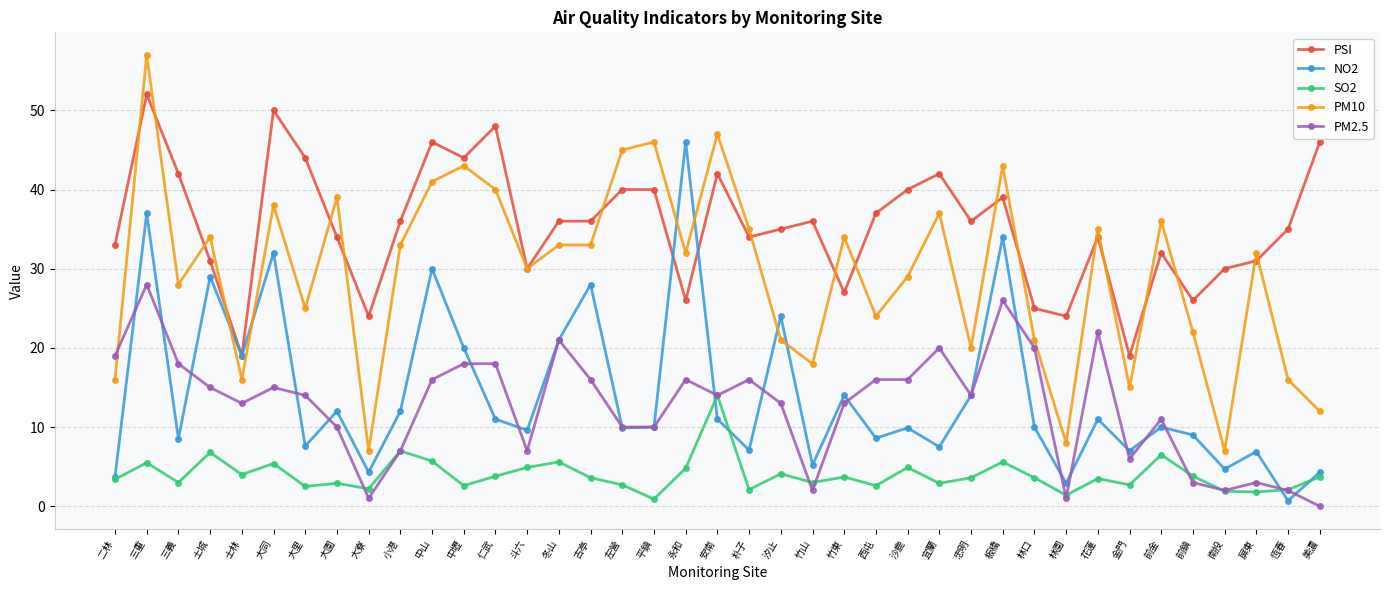

What is the difference between the maximum and minimum values in the SO2 series?

13.1